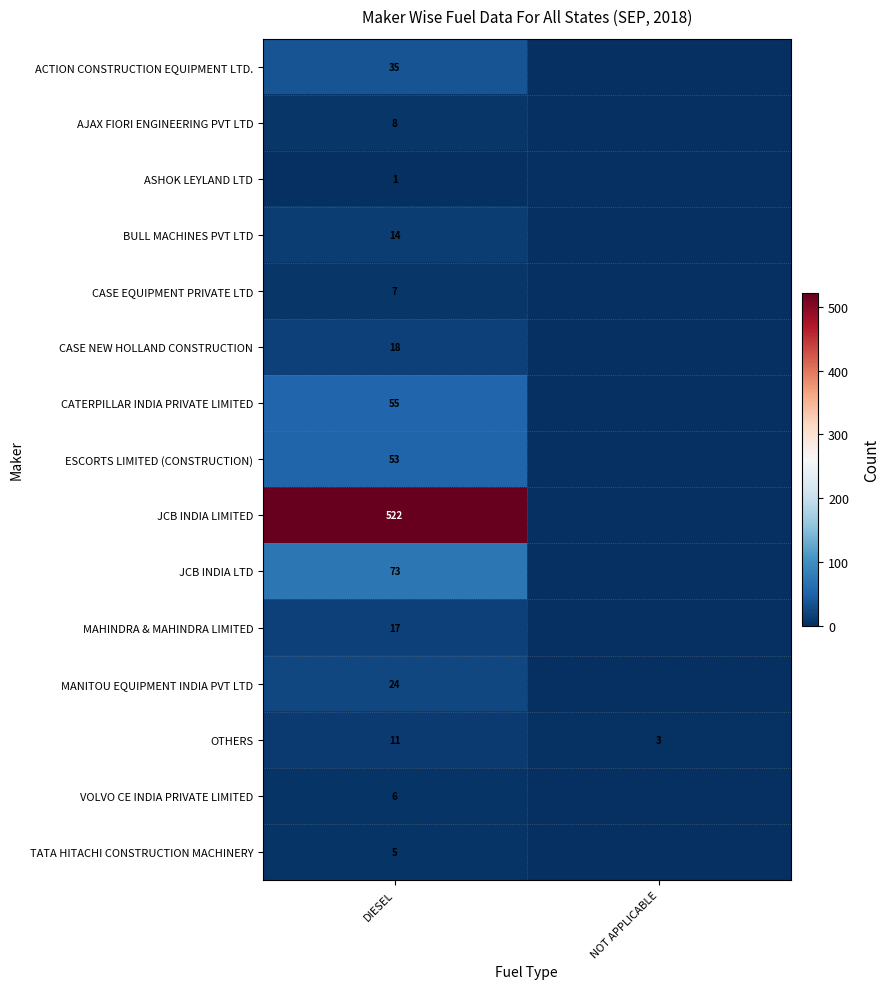

Is the value of ASHOK LEYLAND LTD at DIESEL greater than the value of BULL MACHINES PVT LTD at DIESEL?

No